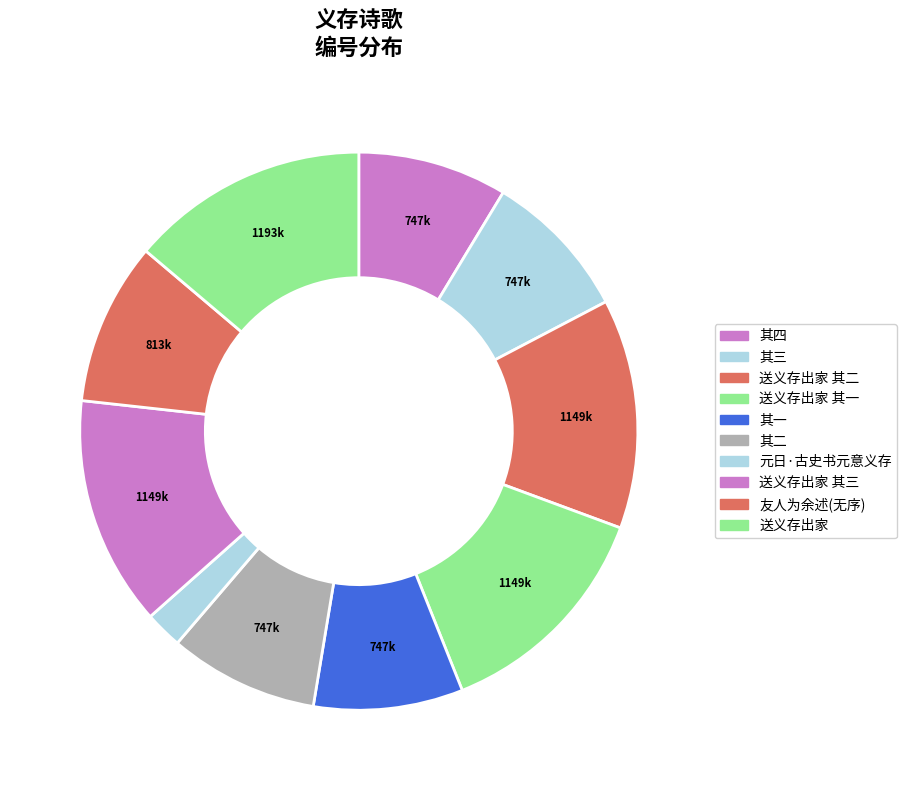

How many slices are in this pie chart?

10